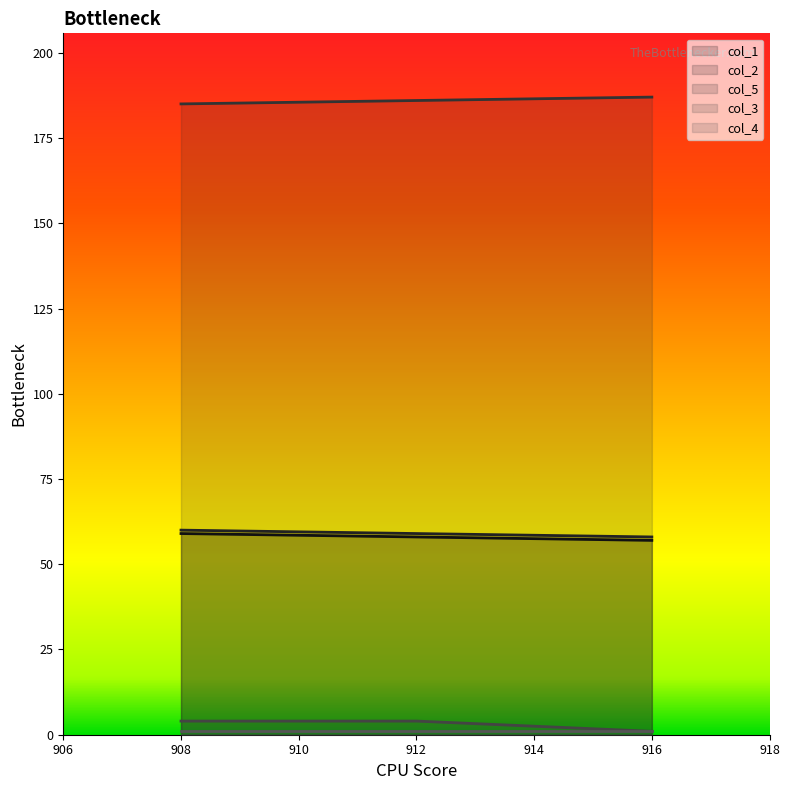

The value of col_5 at 908 is 185. True or false?

True